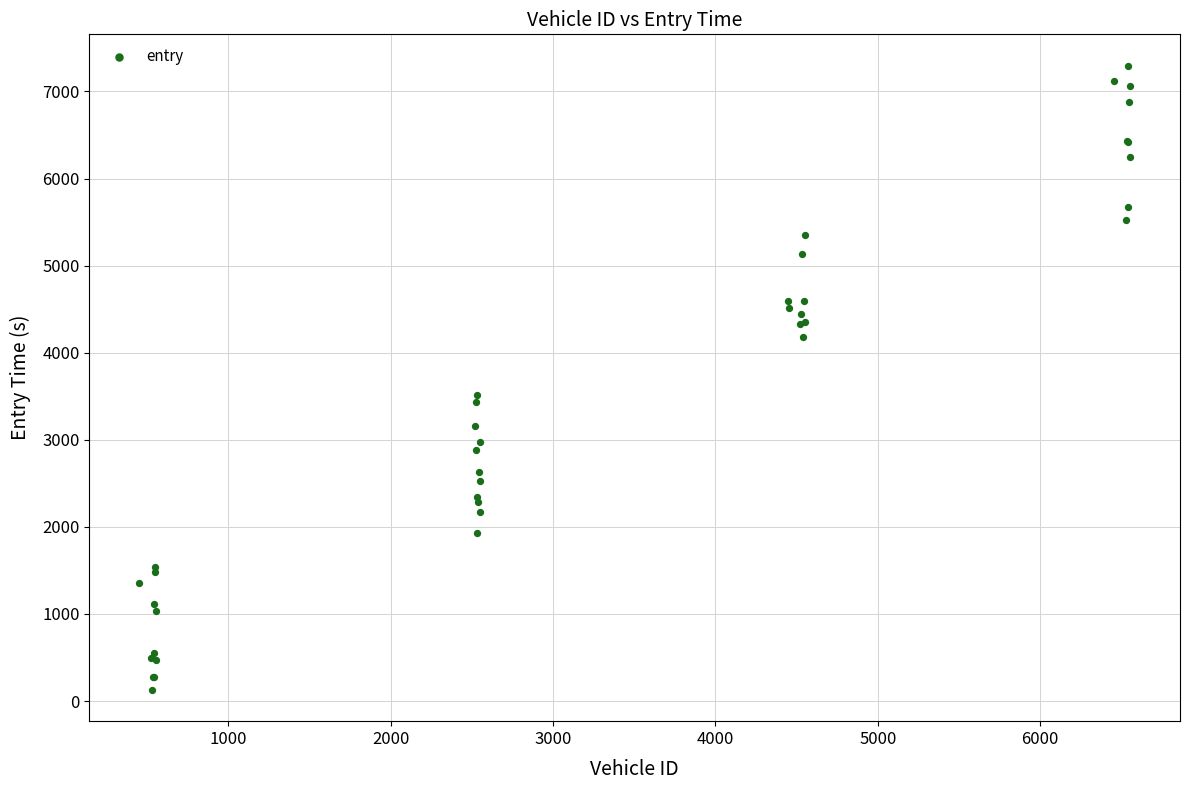

What Y value in the scatter plot is closest to 3712?

3518.4